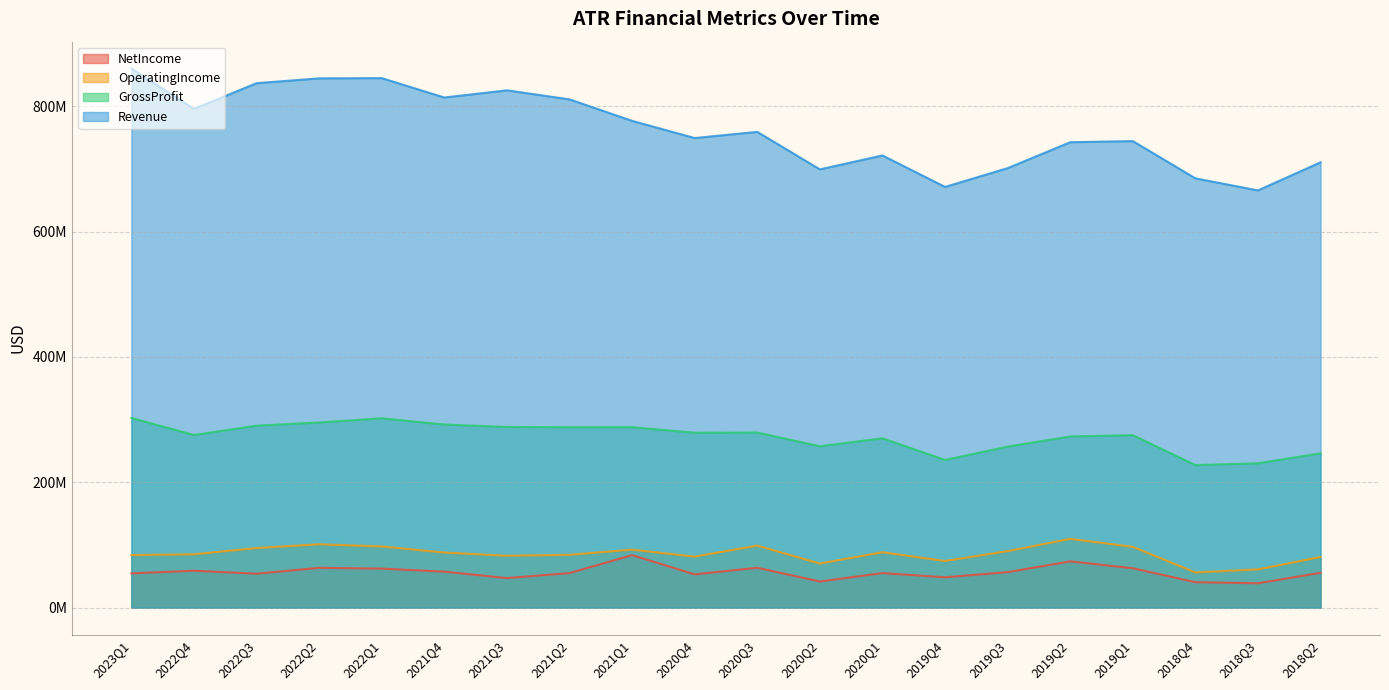

What is the label of the 17th point from the left?

2019Q1